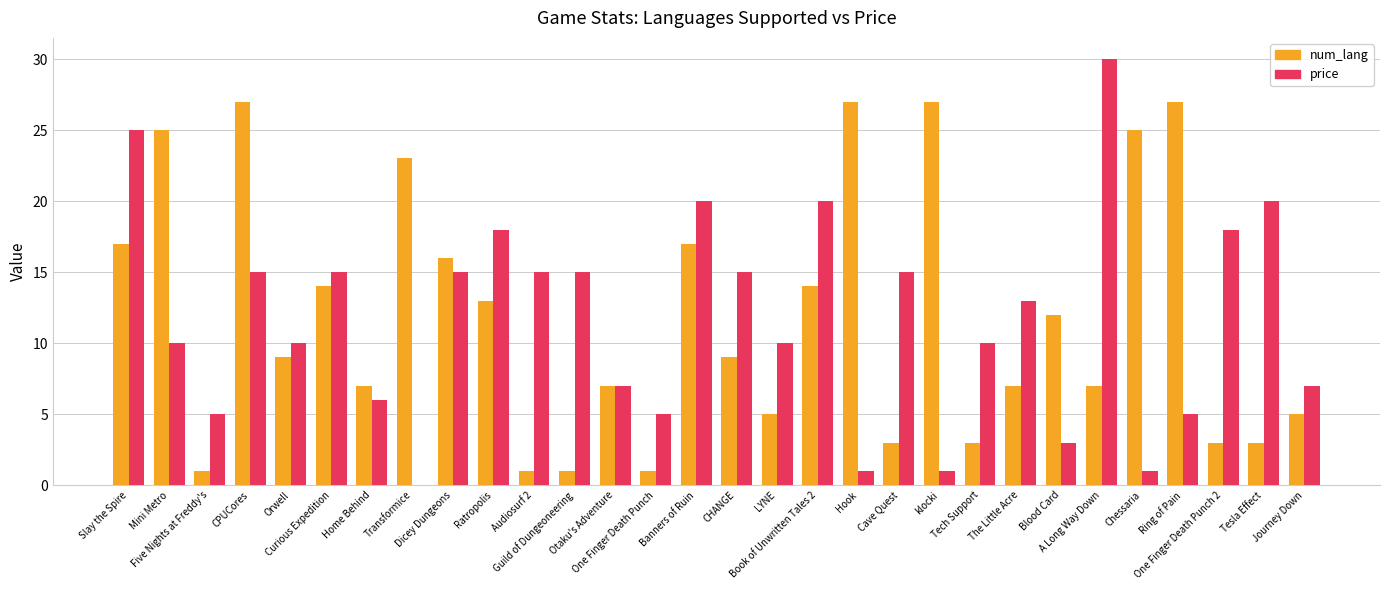

What is the sum of all num_lang values?

356.0